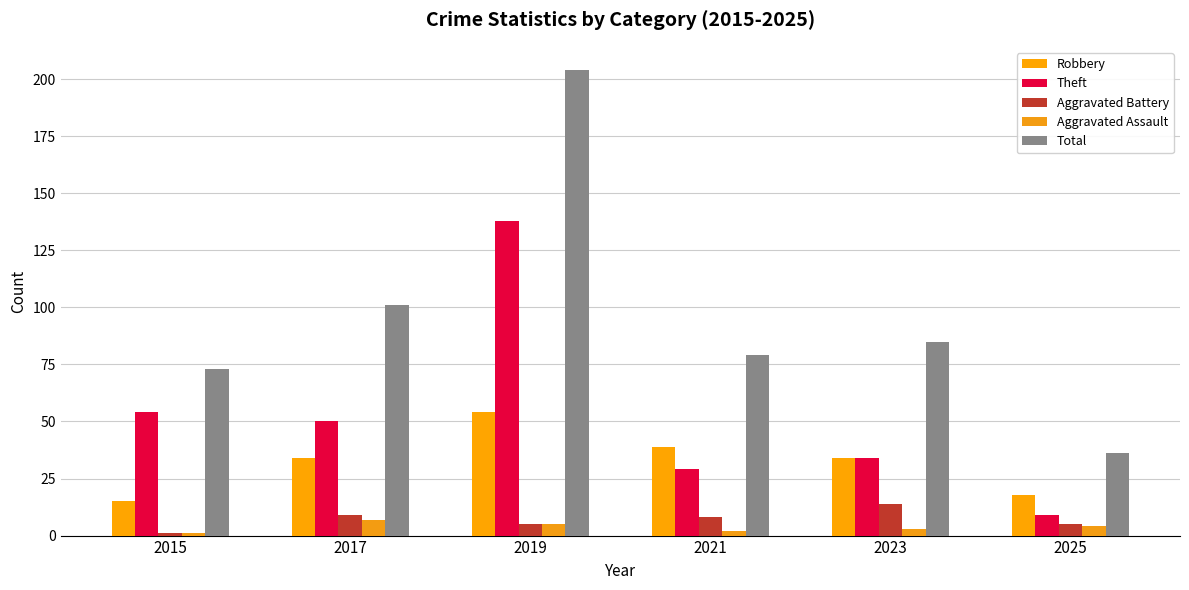

How many series are shown in this chart?

5